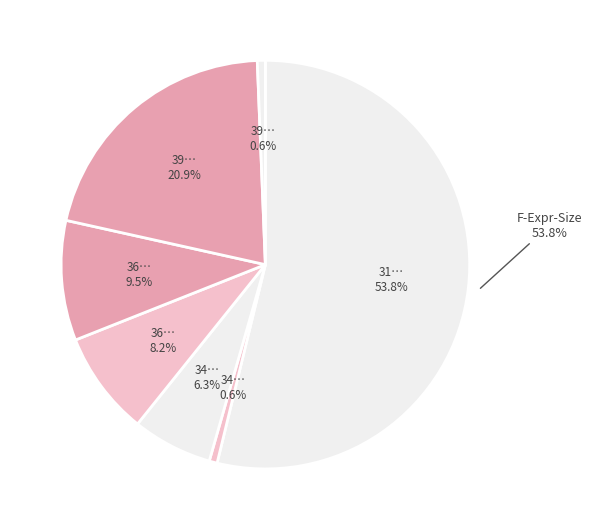

True or false: (36,24)-(36,64) accounts for 2% of the total.

False